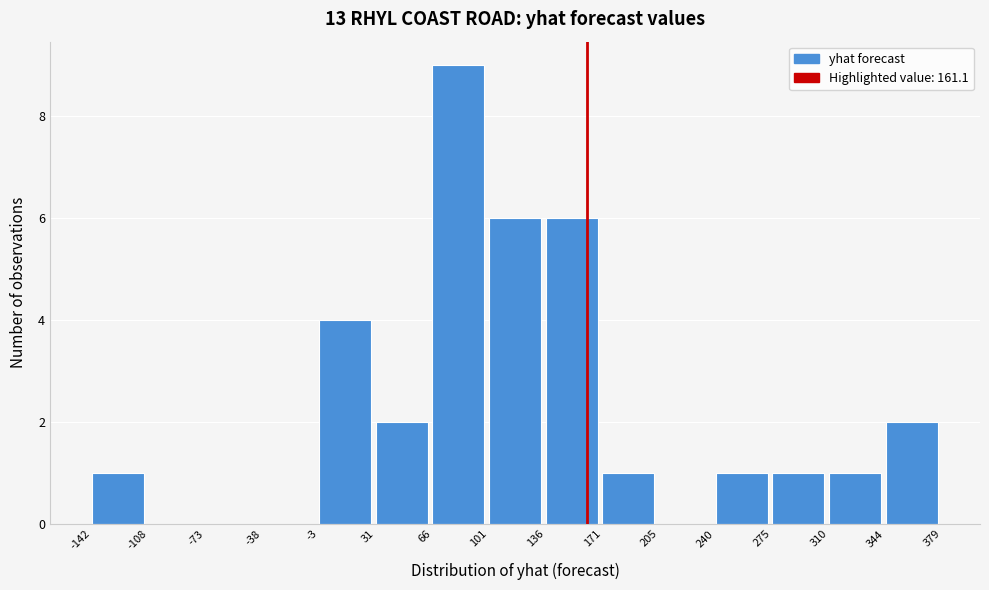

Reading left to right, list every bar in this chart as the range it spans on the x-axis followed by its height. The values are not printed on the chart, so give them approximately, as read against the axis.

-142 to -108: 1
-108 to -73: 0
-73 to -38: 0
-38 to -3: 0
-3 to 31: 4
31 to 66: 2
66 to 101: 9
101 to 136: 6
136 to 171: 6
171 to 205: 1
205 to 240: 0
240 to 275: 1
275 to 310: 1
310 to 344: 1
344 to 379: 2